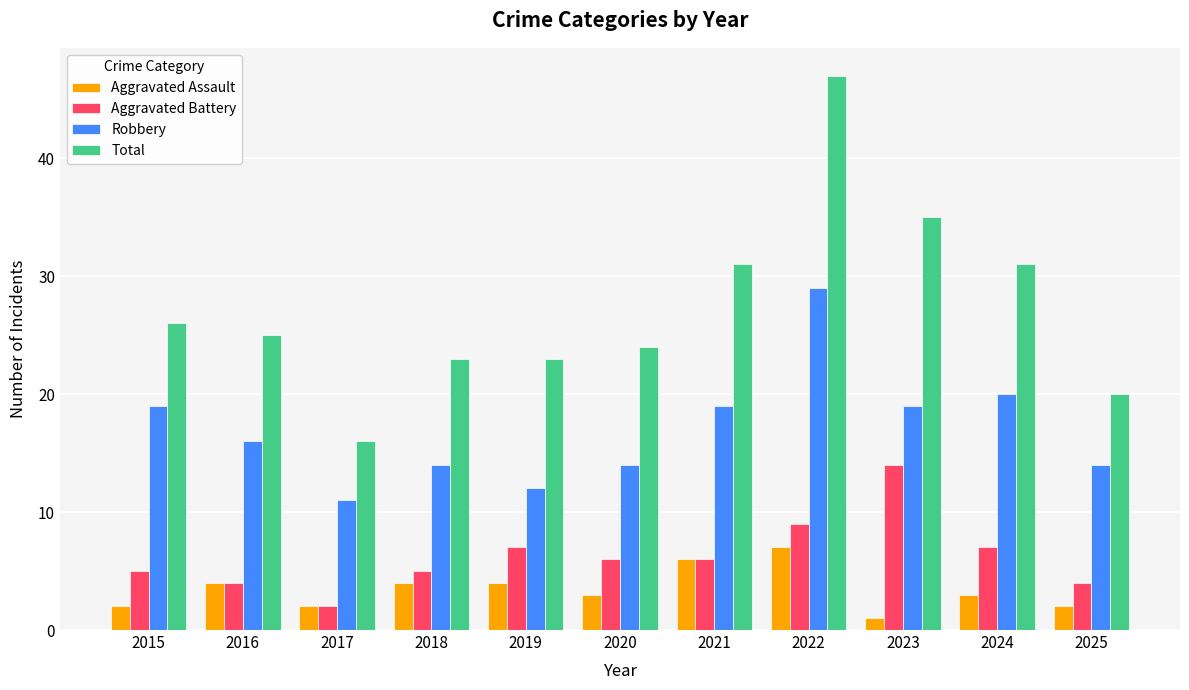

Count the Aggravated Assault values in the range 2 to 4.

8